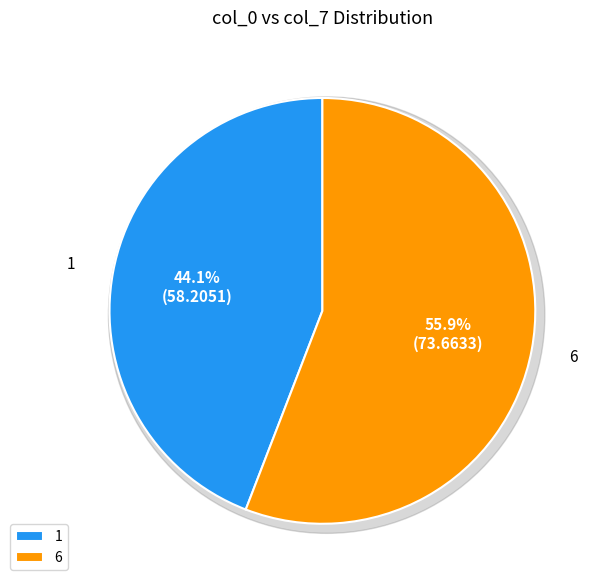

To the nearest percent, what is the combined percentage of 6 and 1?

100%